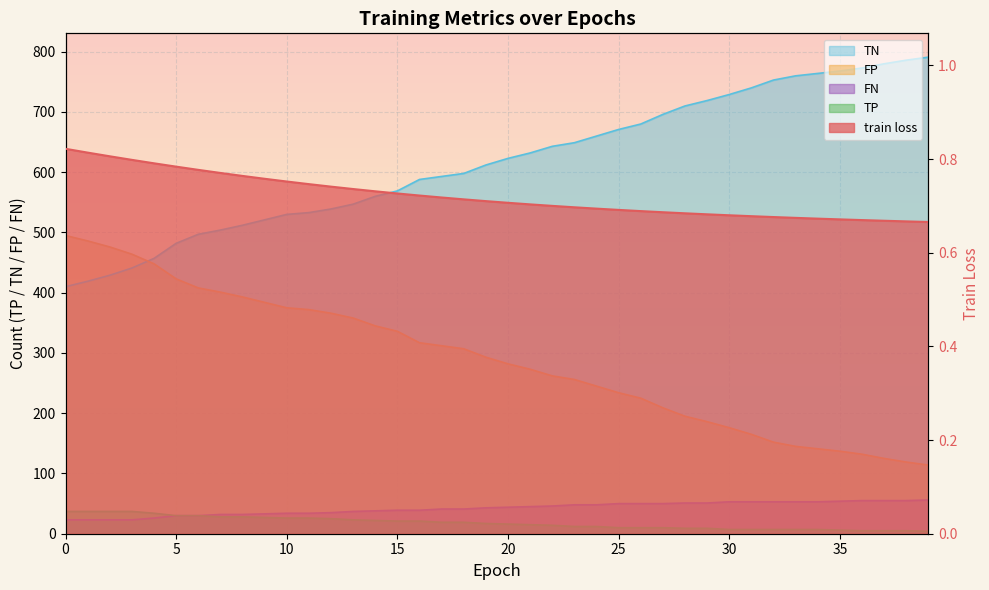

How many data points does each series have?

40